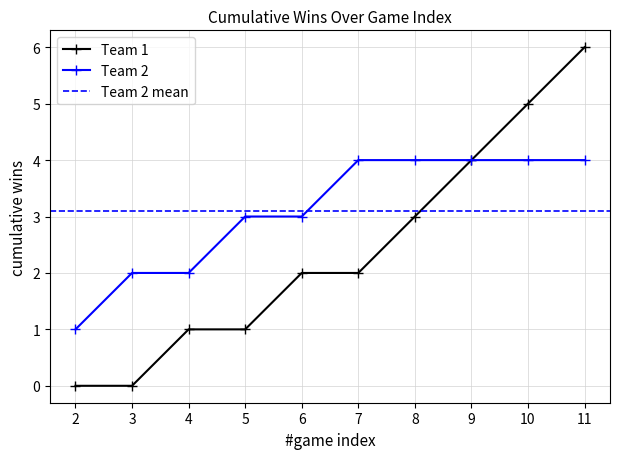

Where is Team 2 nearest to the value 2?

4